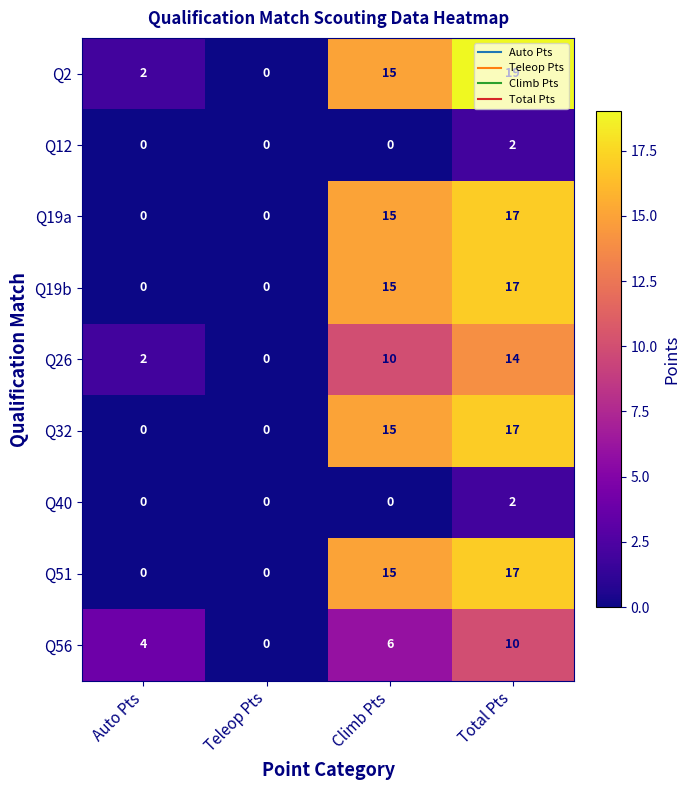

Which category has the highest value across all series?

Total Pts